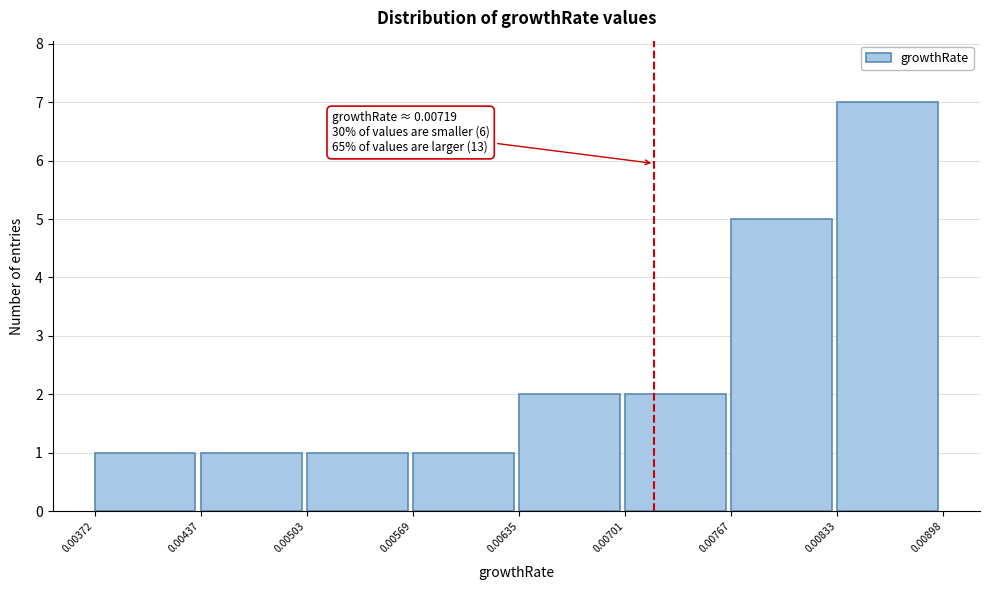

Over which range of the x-axis is the bar tallest?

0.00833 to 0.00898